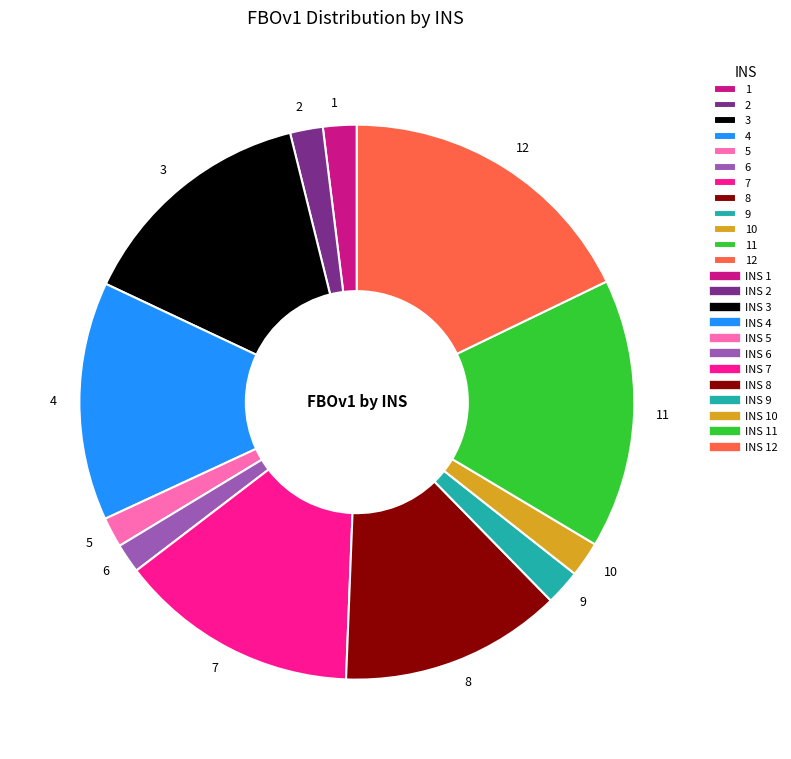

The 1 slice represents 2% of the pie. True or false?

True